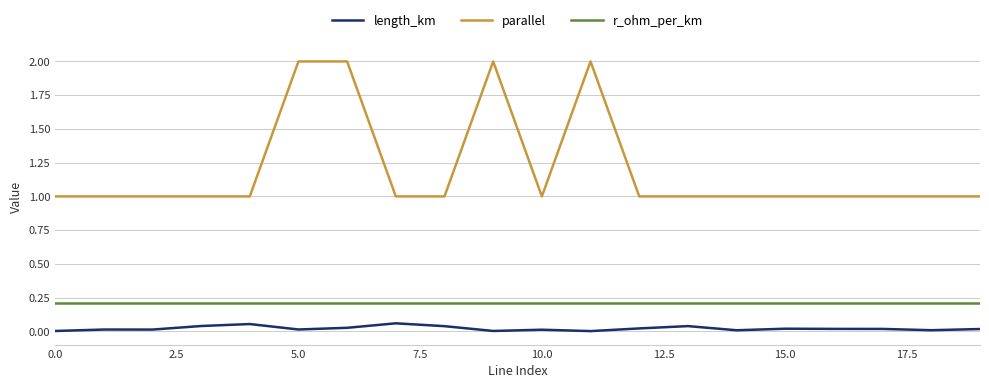

List the series in order of their overall mean, lowest first.

length_km, r_ohm_per_km, parallel